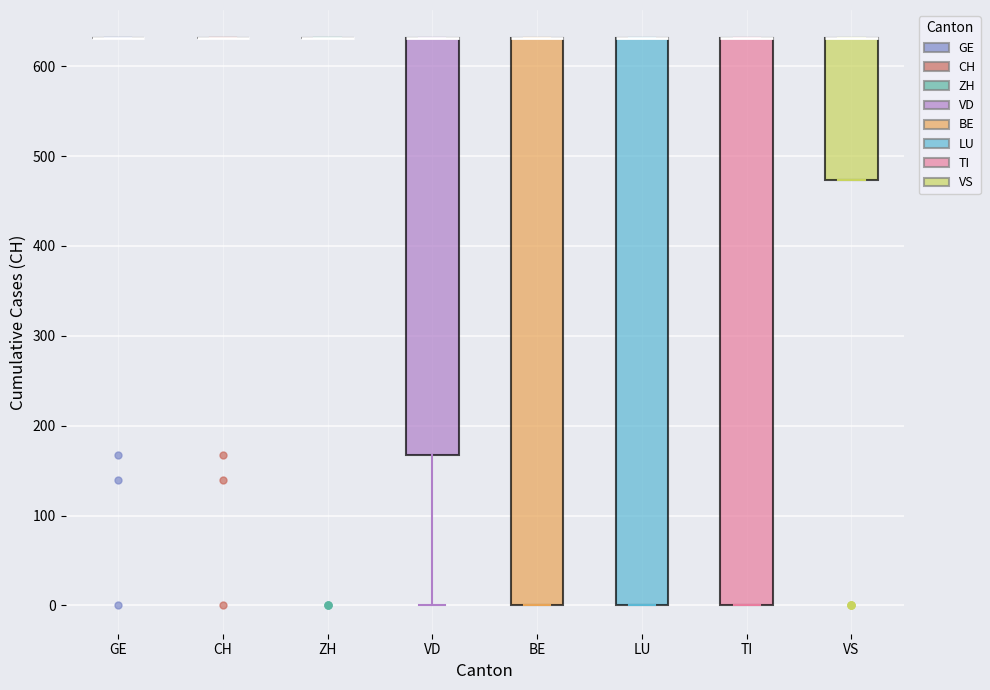

Reading left to right, read every box against the y-axis: the position of its median line, the range the box covers, and the ends of its whiskers. The values are not printed on the chart, so give them approximately, as read against the axis.

GE: box collapsed to a line at 630, whiskers 630 to 630
CH: box collapsed to a line at 630, whiskers 630 to 630
ZH: box collapsed to a line at 630, whiskers 630 to 630
VD: median 630 (drawn on the box's upper edge), box 170 to 630, whiskers 0 to 630
BE: median 630 (drawn on the box's upper edge), box 0 to 630, whiskers 0 to 630
LU: median 630 (drawn on the box's upper edge), box 0 to 630, whiskers 0 to 630
TI: median 630 (drawn on the box's upper edge), box 0 to 630, whiskers 0 to 630
VS: median 630 (drawn on the box's upper edge), box 470 to 630, whiskers 470 to 630